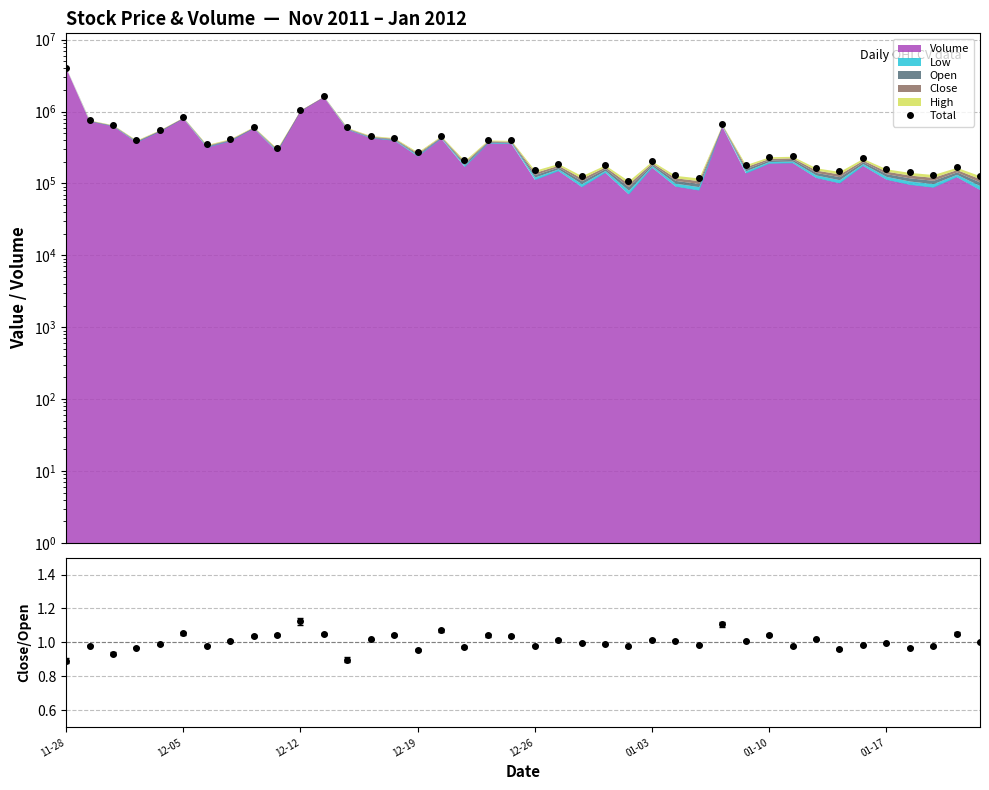

The Total series shows 308416.0 at 9. True or false?

True